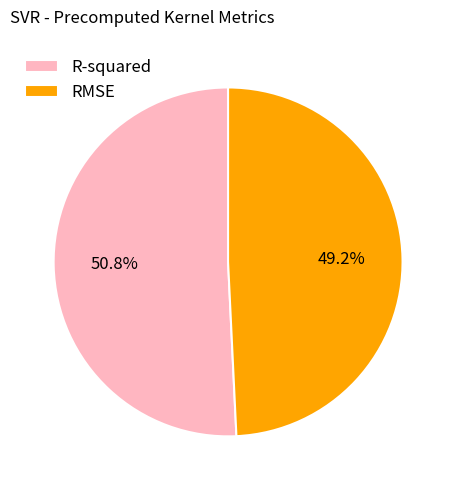

Which category has the biggest portion of the pie?

R-squared